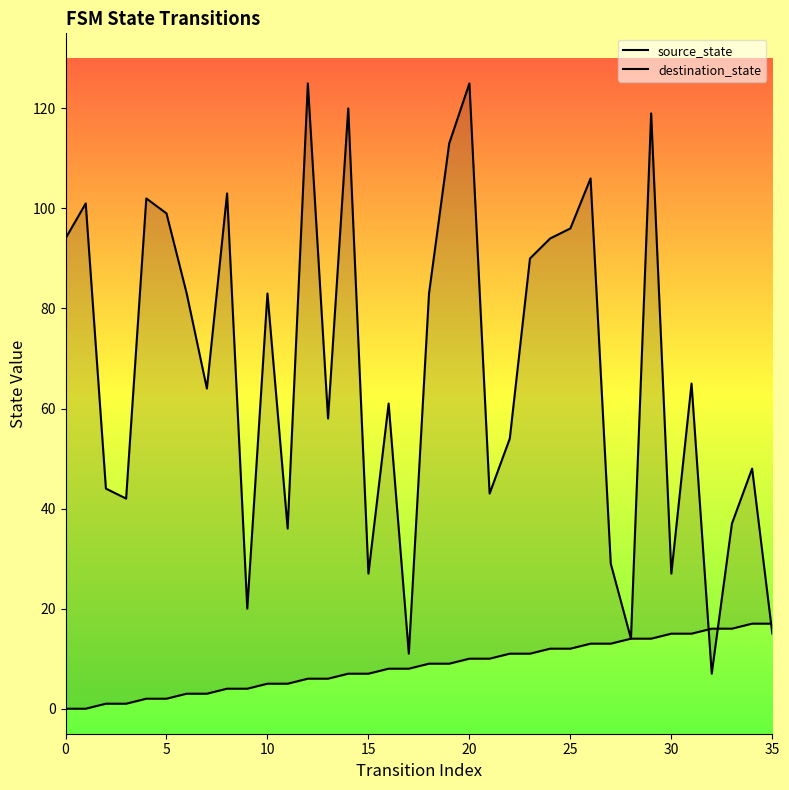

Rank the series by their average value, from highest to lowest.

destination_state, source_state